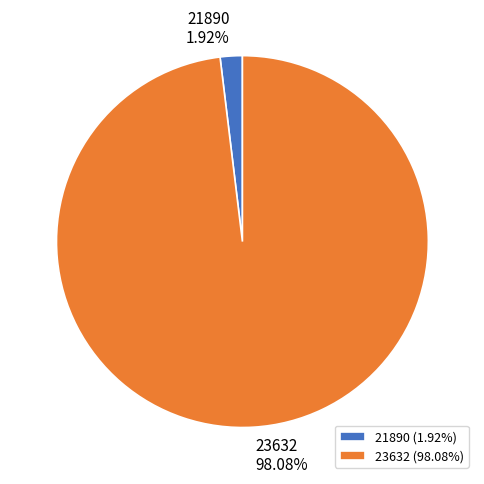

Between 21890 and 23632, which is larger?

23632